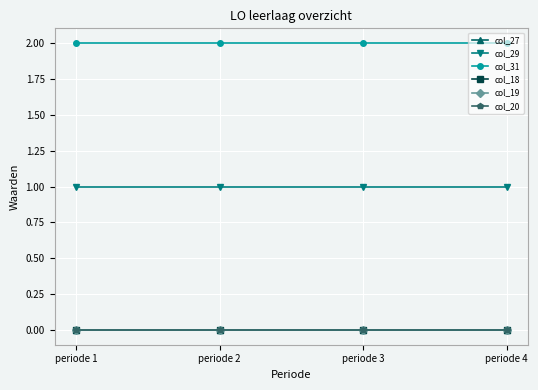

Which label corresponds to the smallest value in the chart?

periode 1